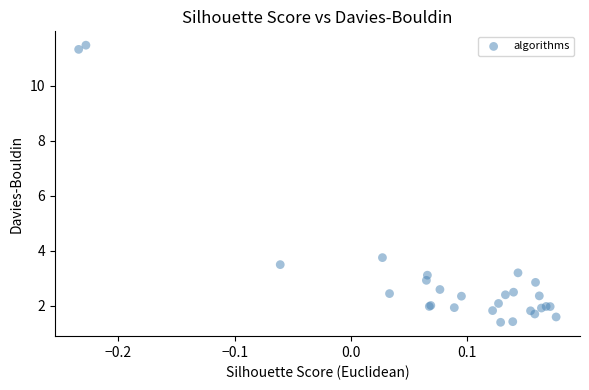

What Y value in the scatter plot is closest to 6?

3.7